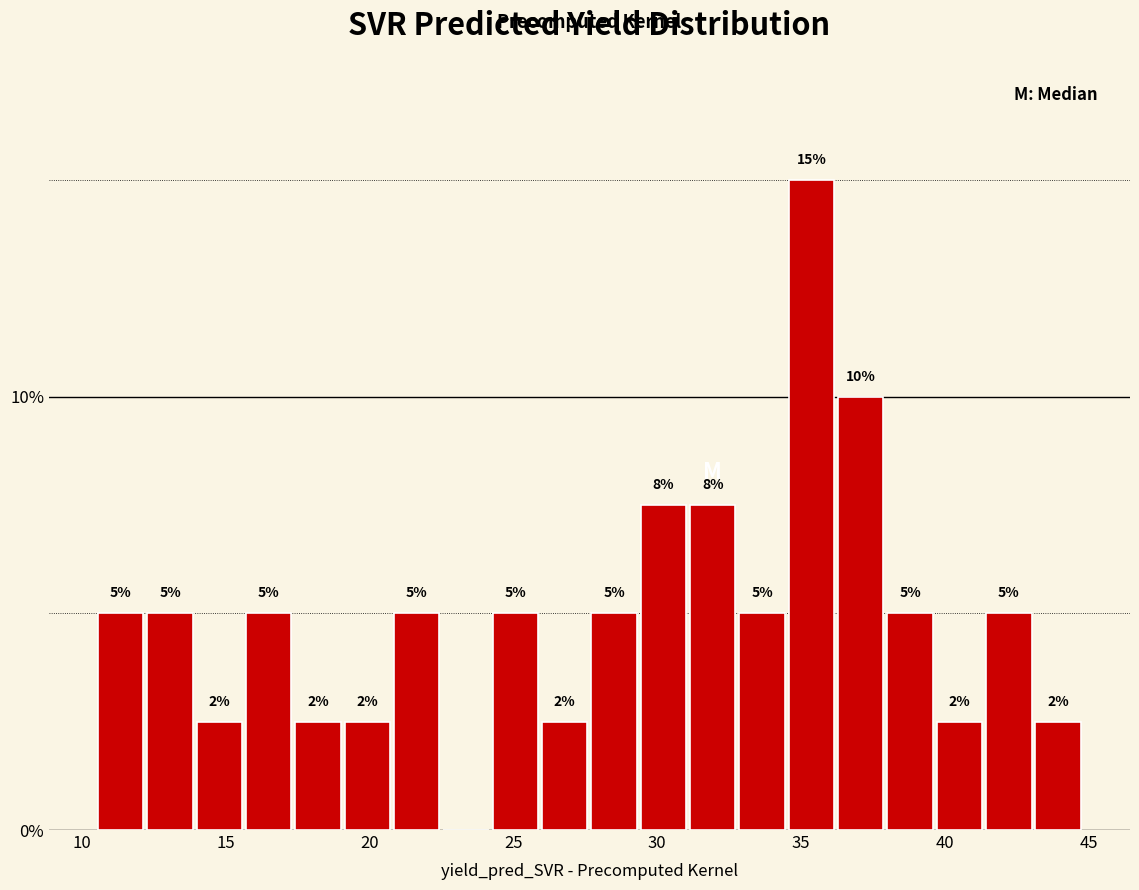

Read against the x-axis, roughly where is the centre of the tallest bar?

35.5